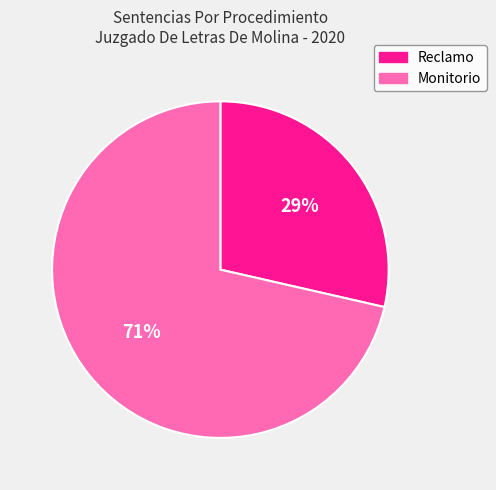

Which has a higher value, Monitorio or Reclamo?

Monitorio